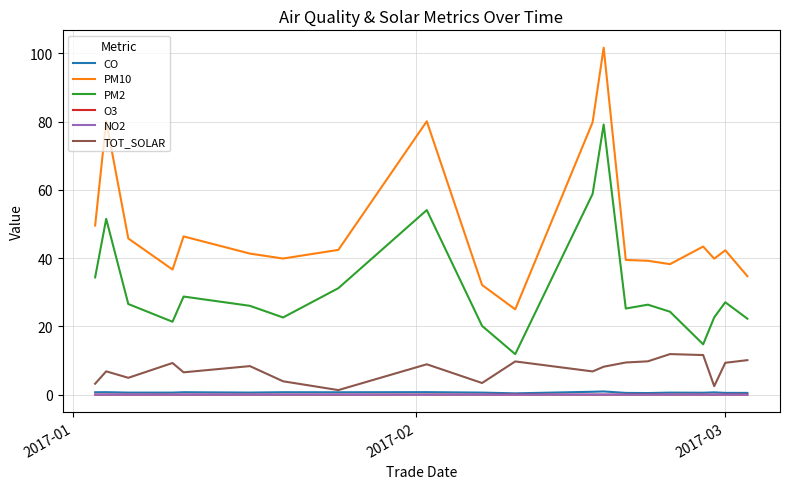

What is the lowest value of the PM10 series?

25.0